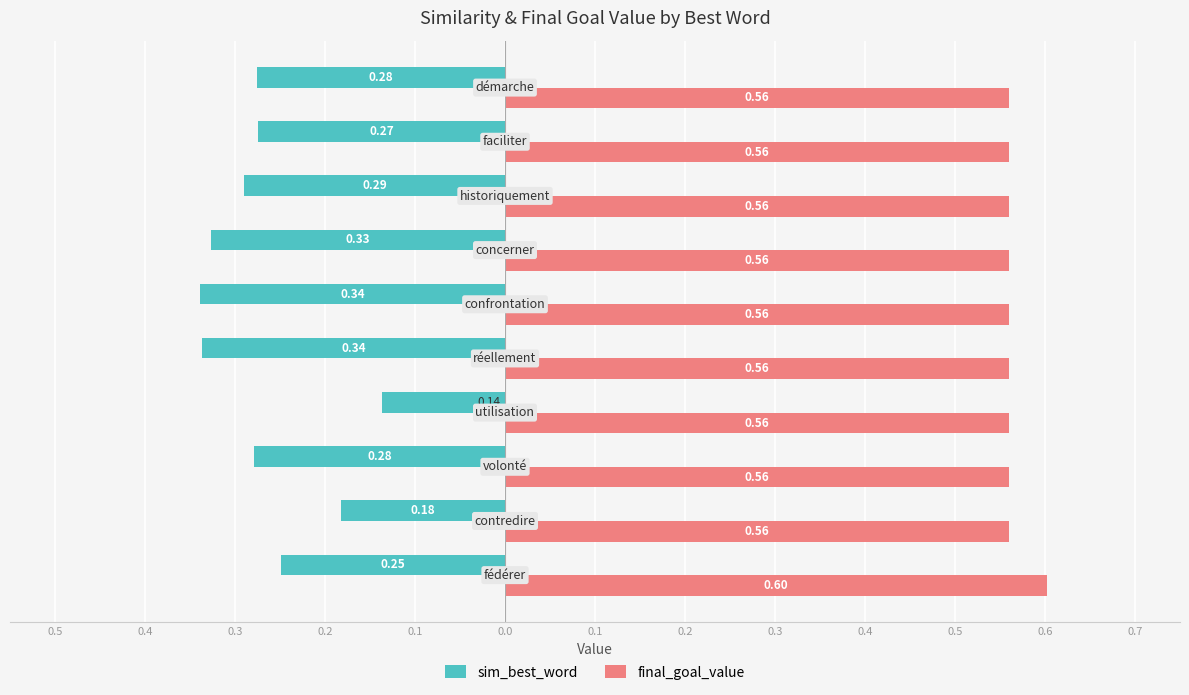

What are all the series names shown in the legend?

sim_best_word, final_goal_value